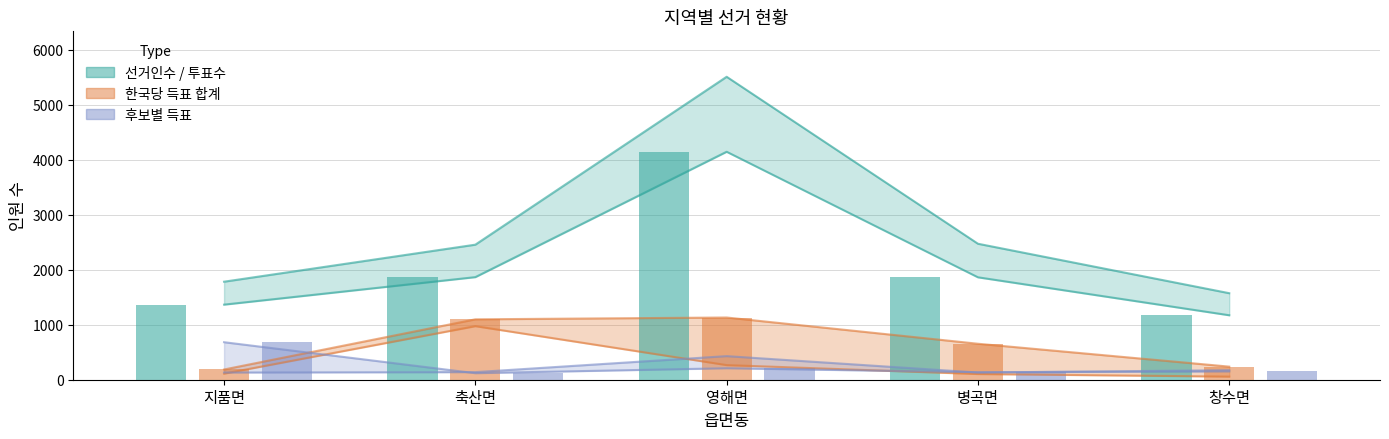

The value of 투표수 (bar) at 병곡면 is 1862. True or false?

True